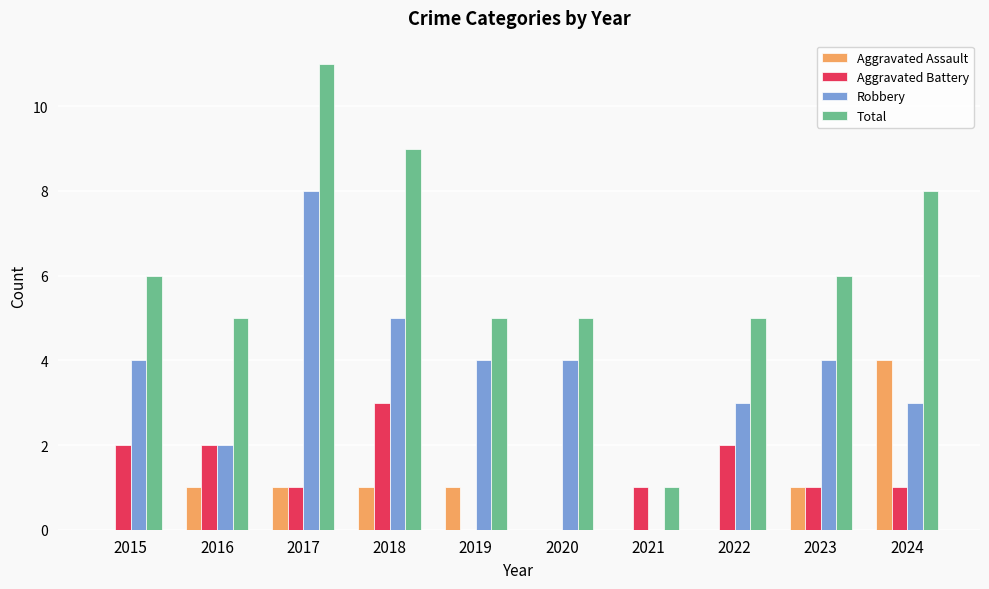

Between 2016 and 2021, which series saw the biggest shift?

Total